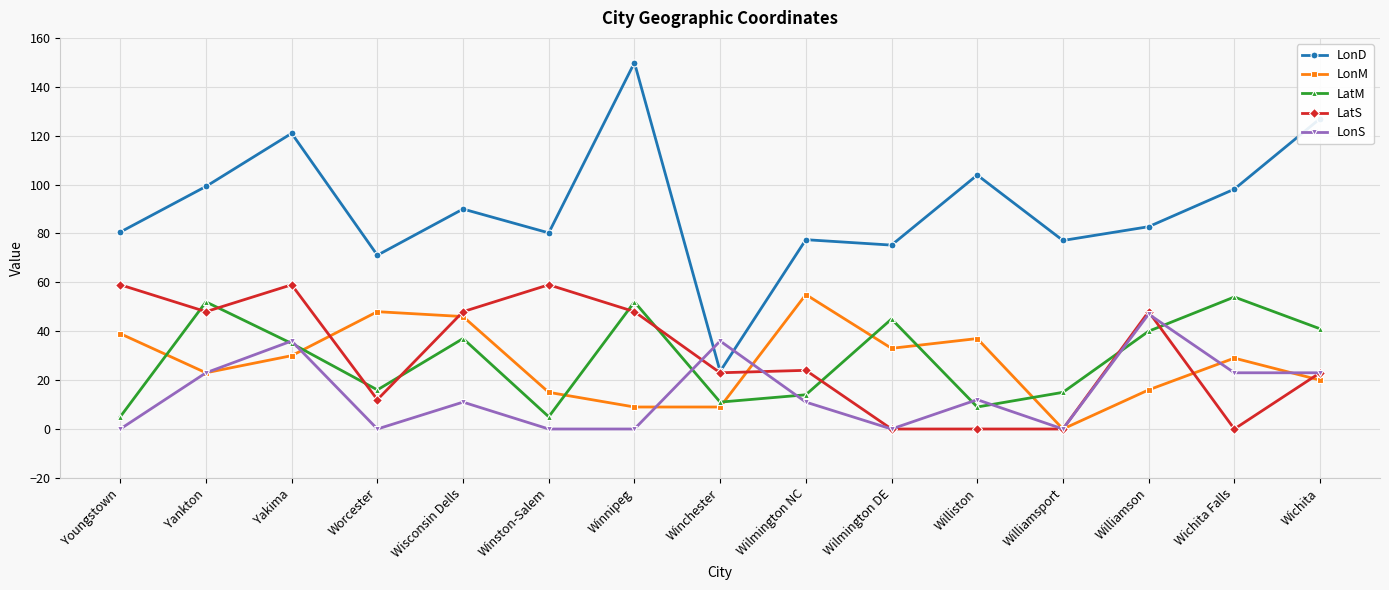

How many data points in LatM are less than 35?

7